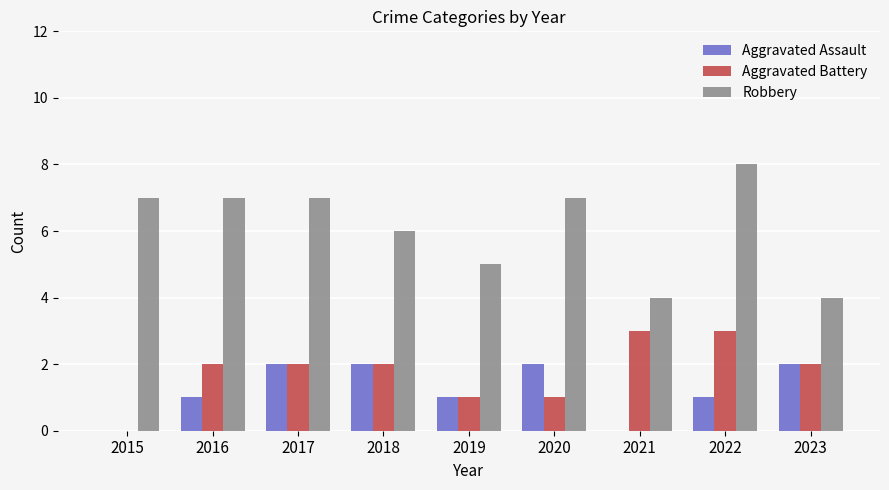

What is the sum of all Aggravated Battery values?

16